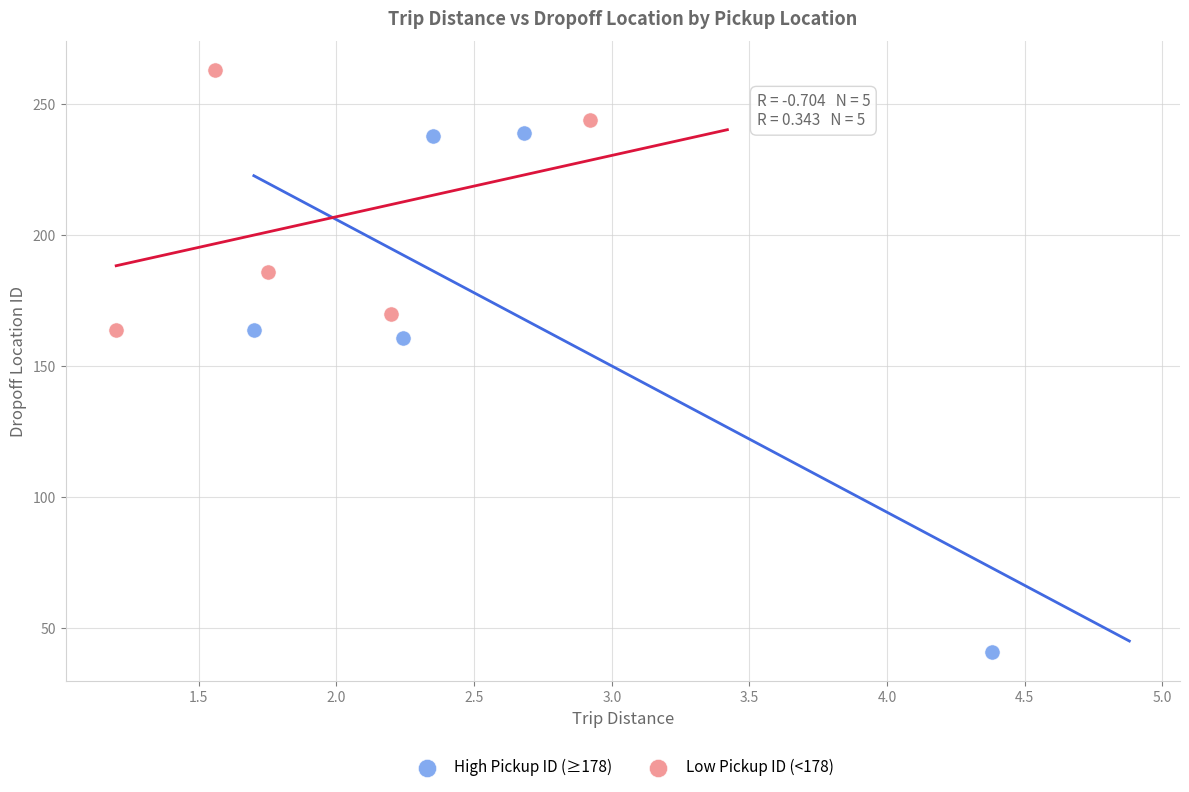

What are all the series names shown in the legend?

High Pickup ID (≥178), Low Pickup ID (<178)